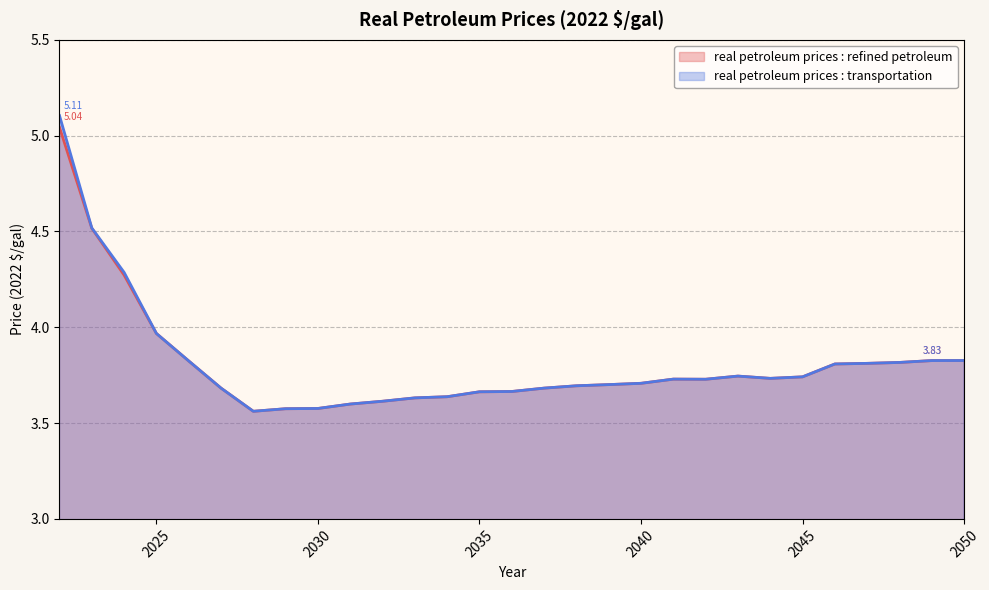

Which series has the largest range (max minus min)?

real petroleum prices : transportation (line)